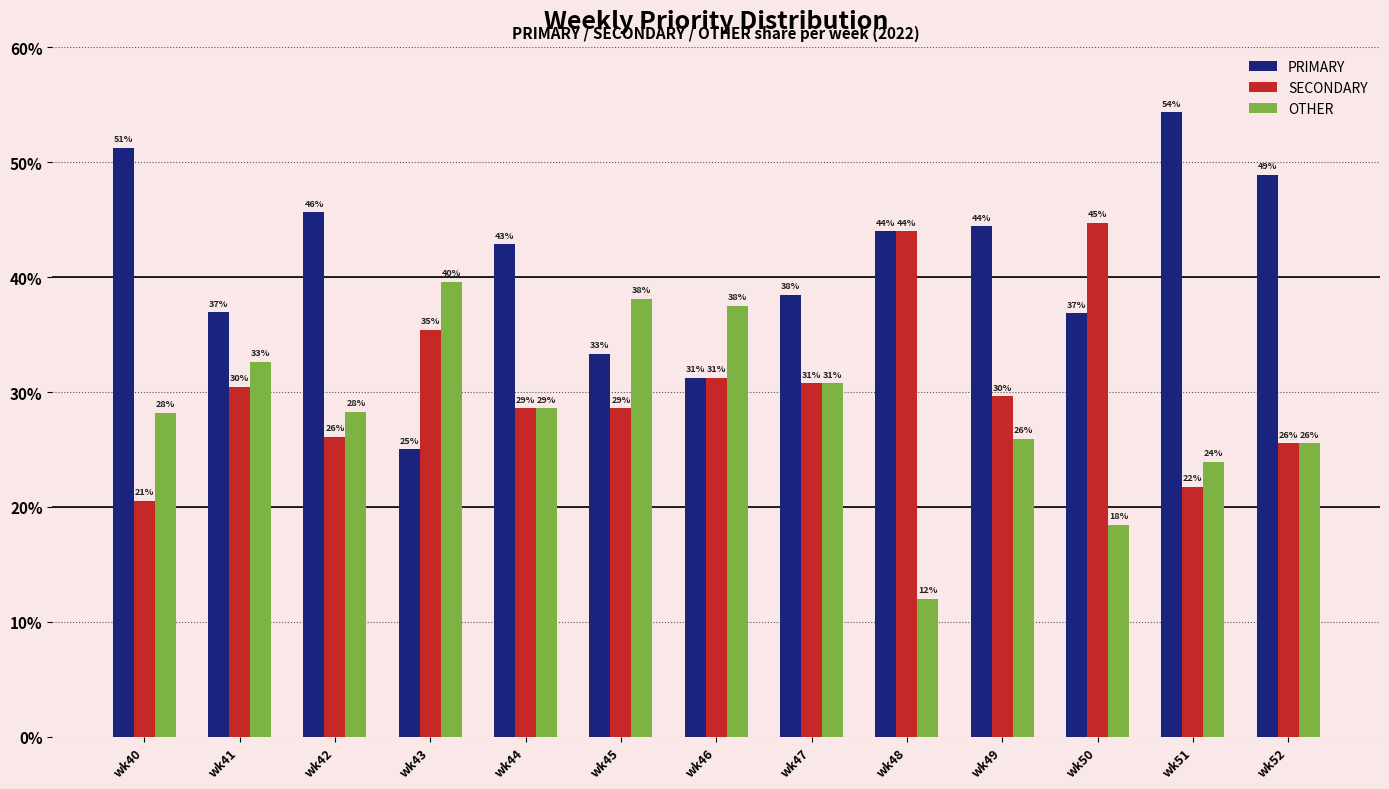

Which category has the lowest value in the PRIMARY series?

wk43